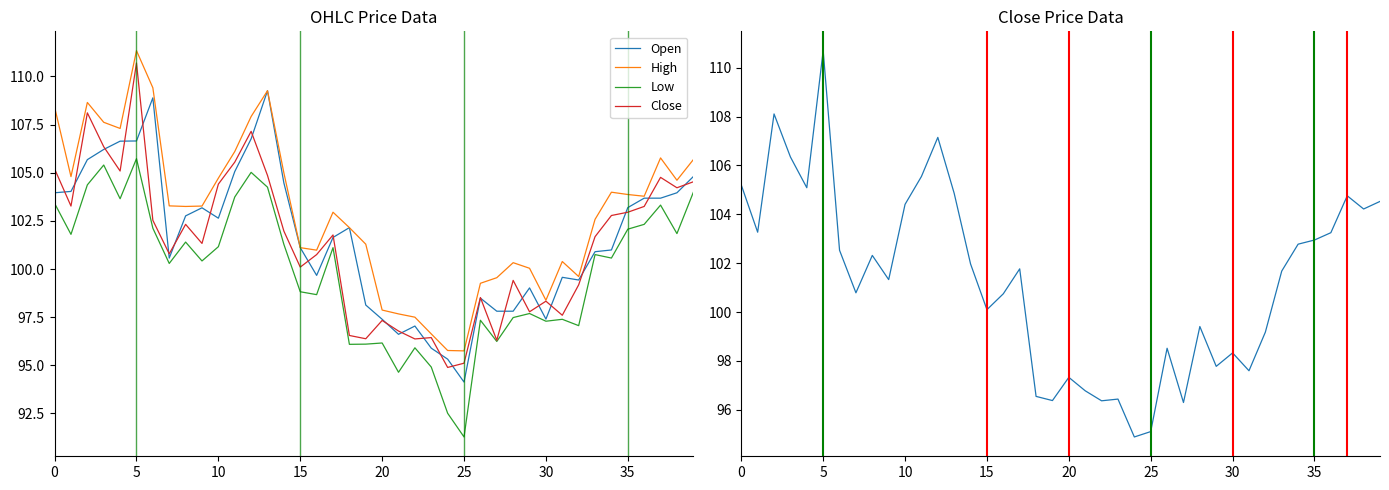

Which category has the lowest value in the High series?

25